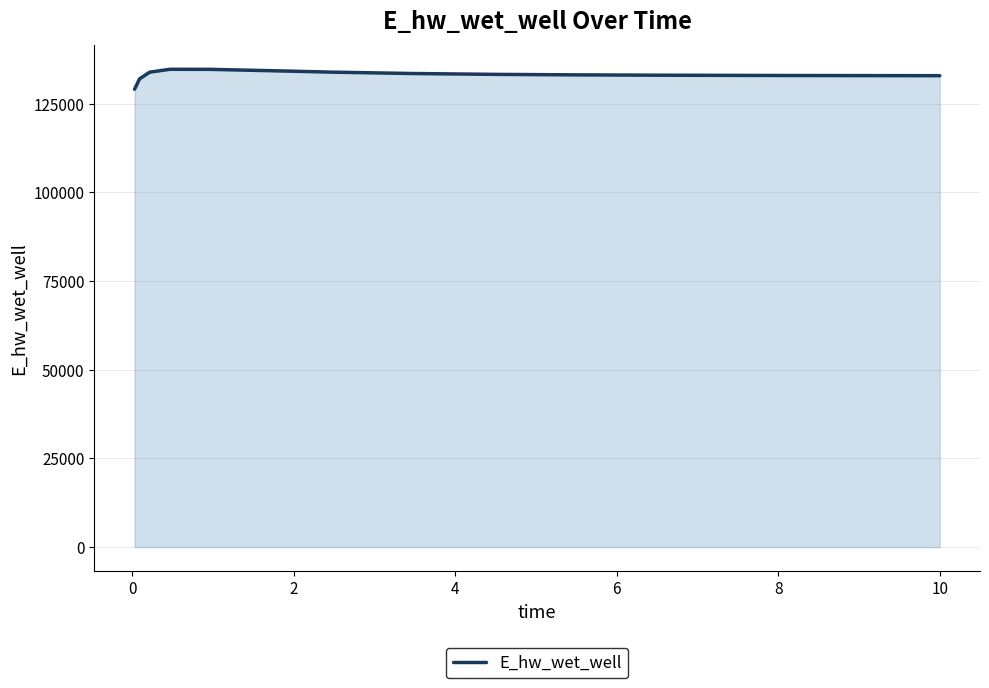

What is the smallest value displayed?

129107.3